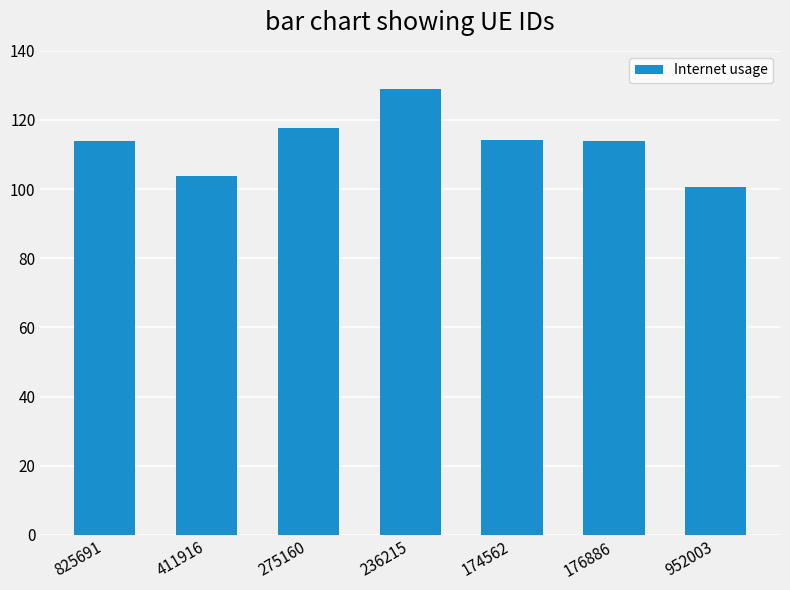

How many values exceed 113?

5